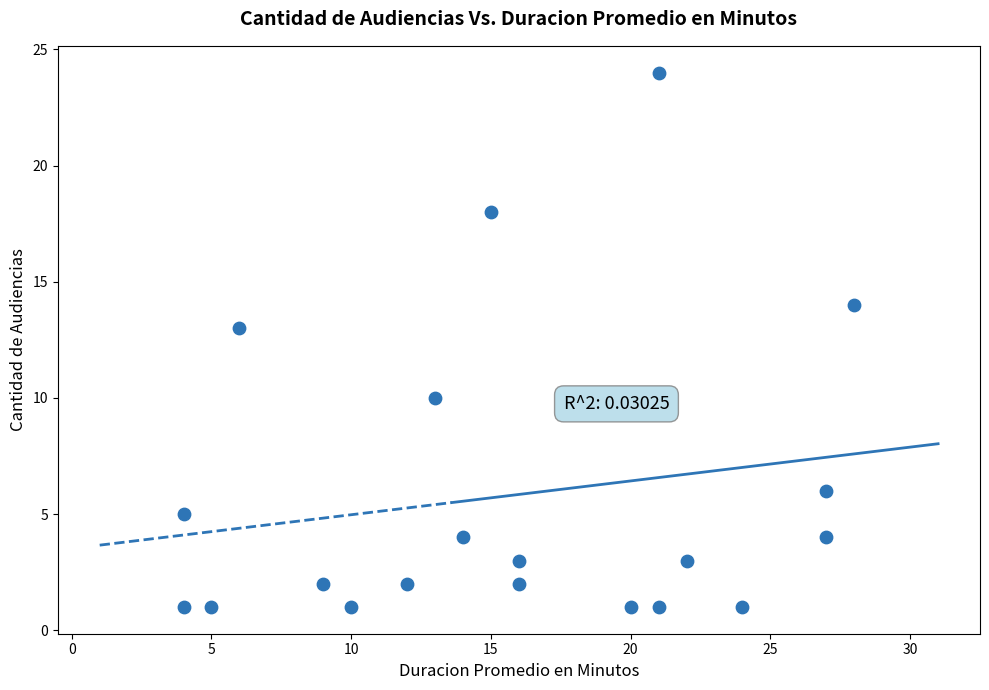

What Y value in the scatter plot is closest to 12?

13